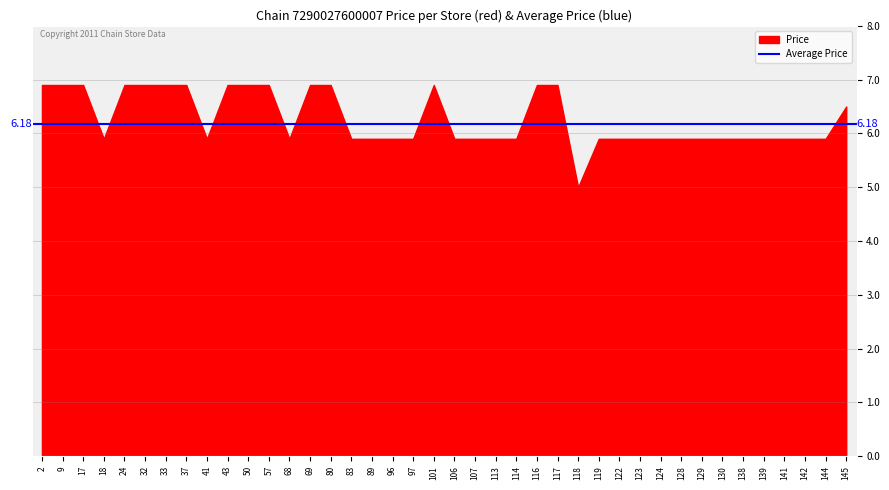

True or false: the data shows 8.5 at 83.

False